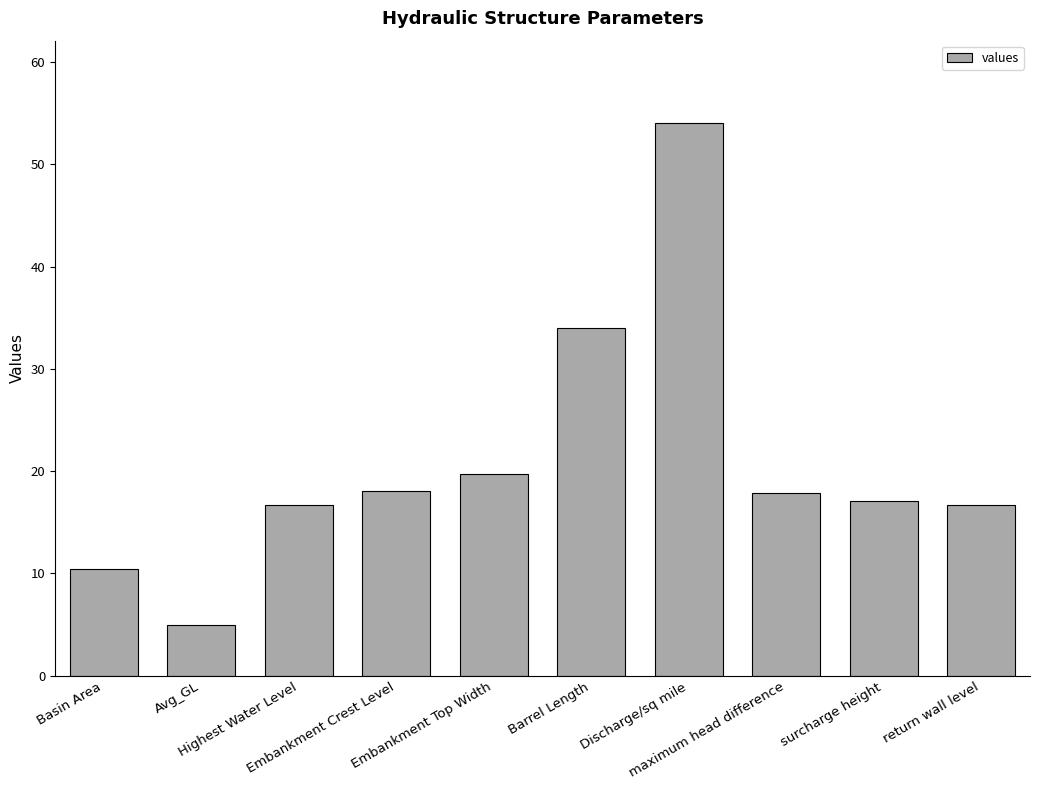

What is the greatest value displayed?

54.0